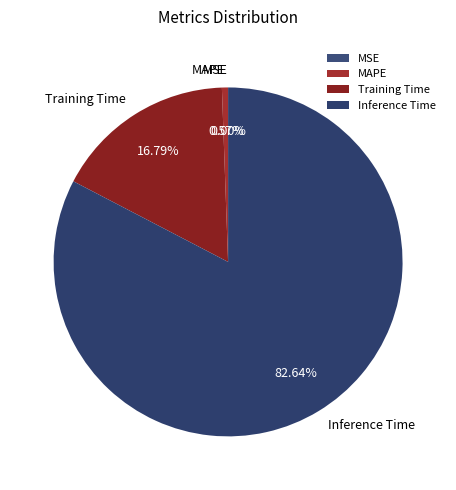

The MAPE slice represents 12% of the pie. True or false?

False